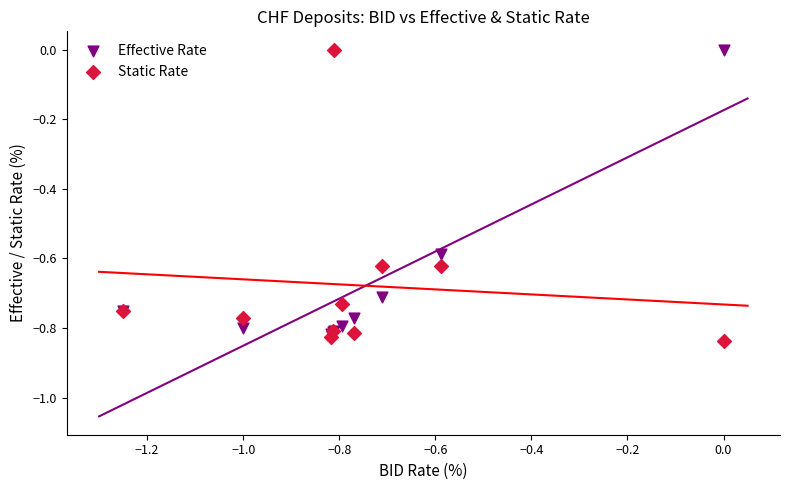

What are all the series names shown in the legend?

Effective Rate, Static Rate